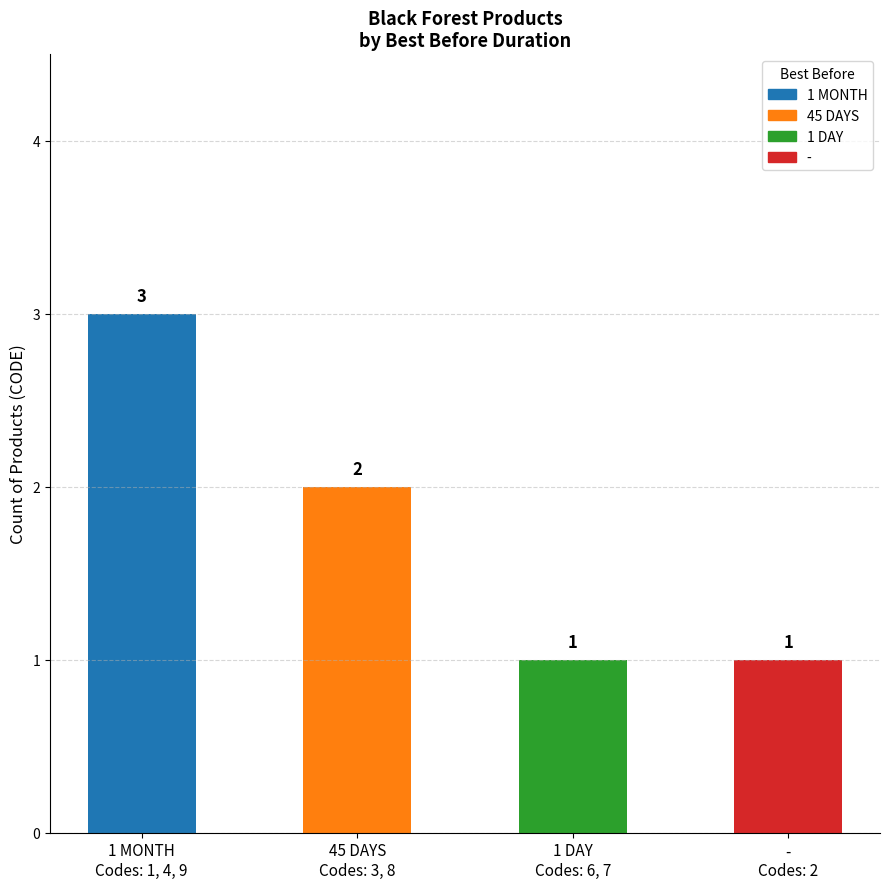

Which has a higher value, 45 DAYS
Codes: 3, 8 or -
Codes: 2?

45 DAYS
Codes: 3, 8